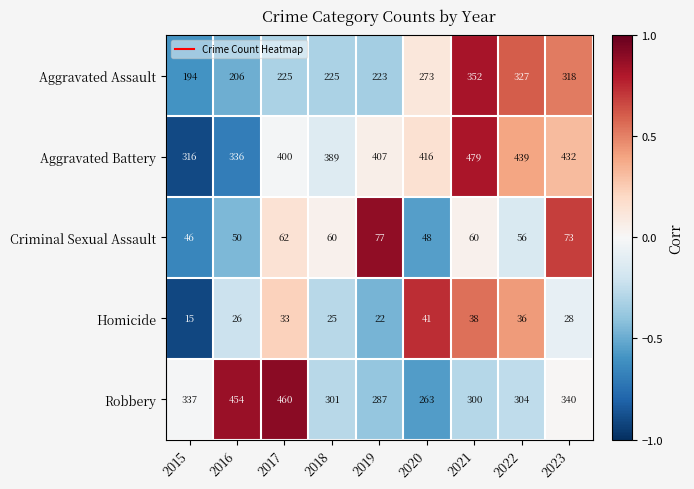

Which series has the largest total across all categories?

Aggravated Battery